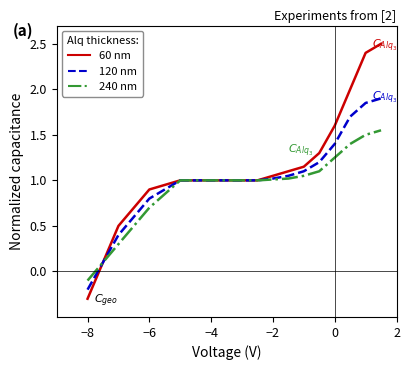

Which series has the largest total across all categories?

60 nm